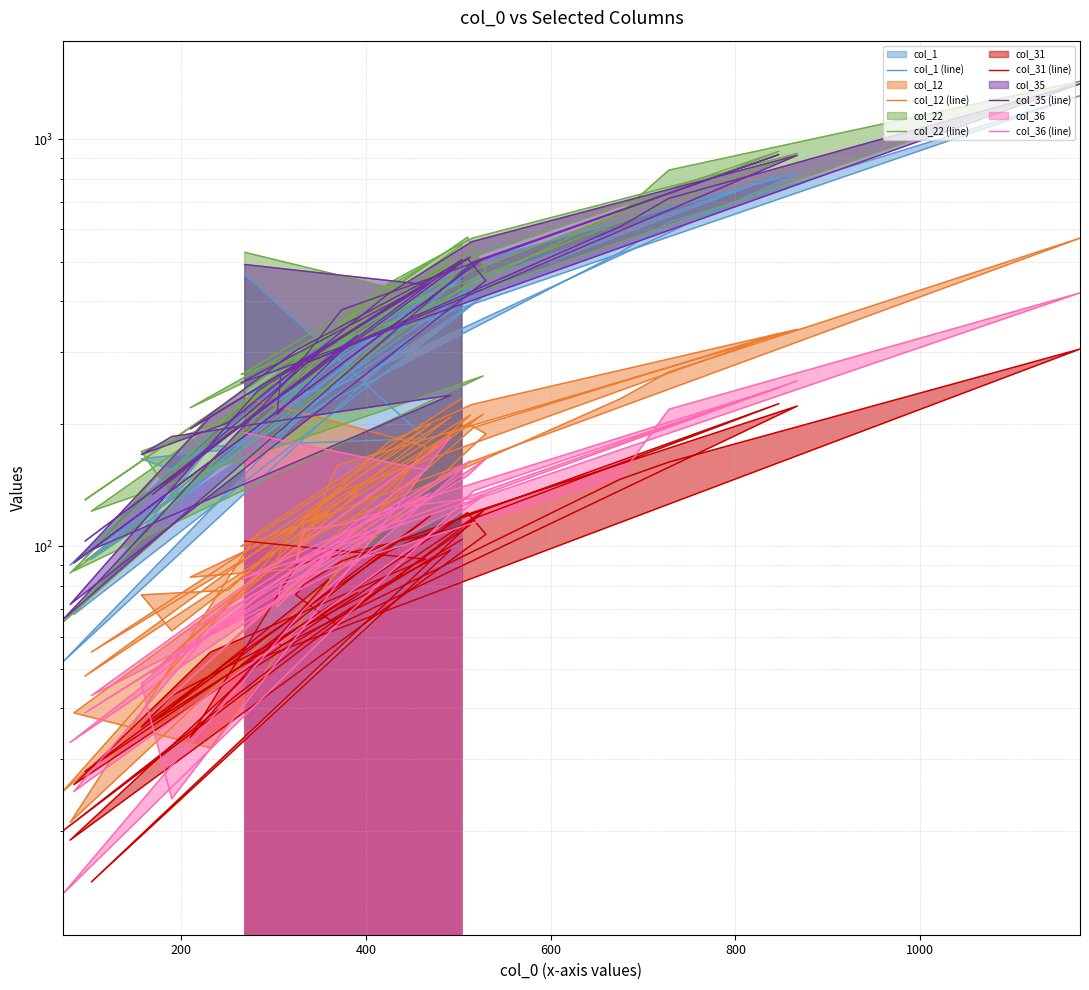

Which series has the largest range (max minus min)?

col_22 (line)